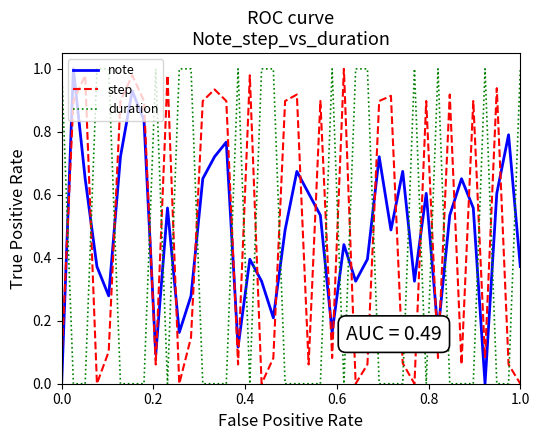

How many categories are shown in the chart?

40